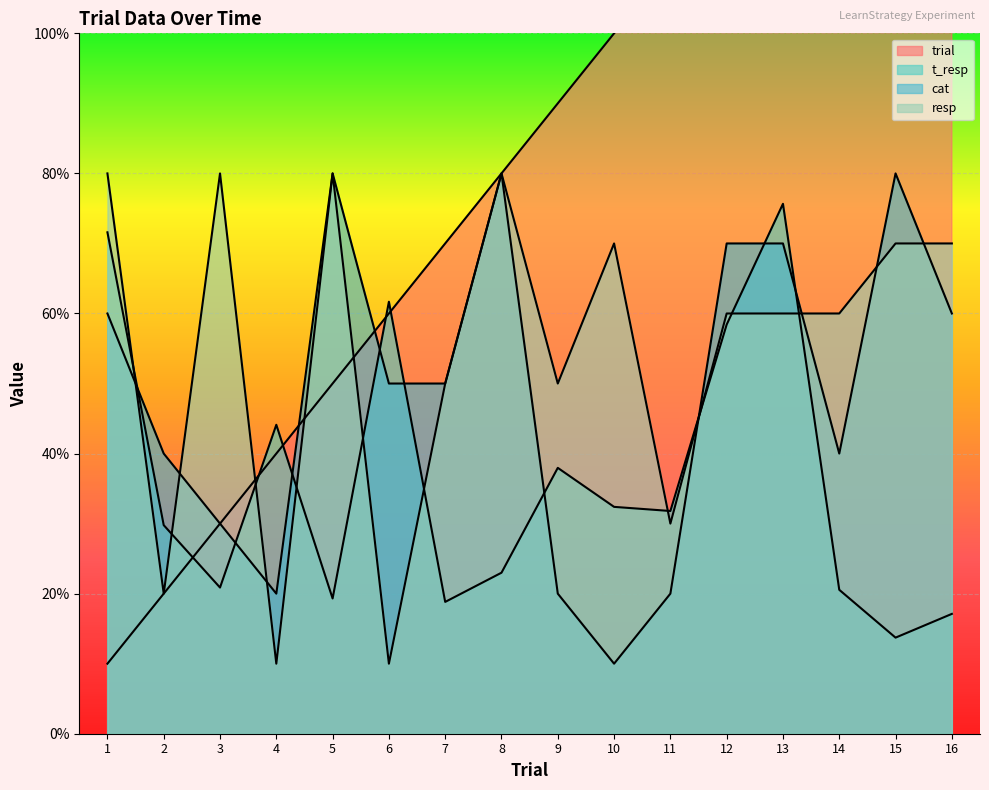

What is the average value of the trial series?

8.5